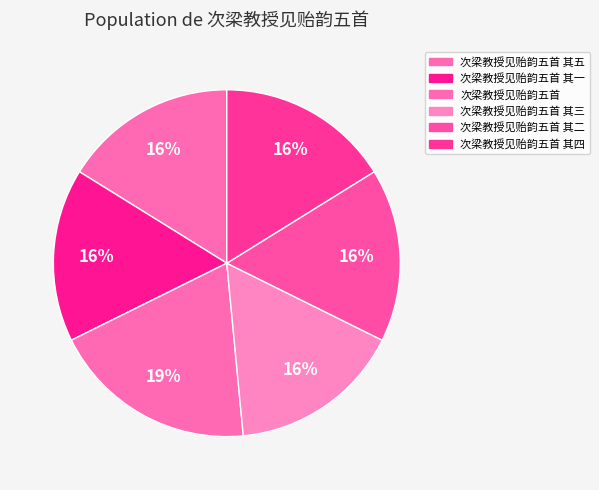

How many slices are in this pie chart?

6